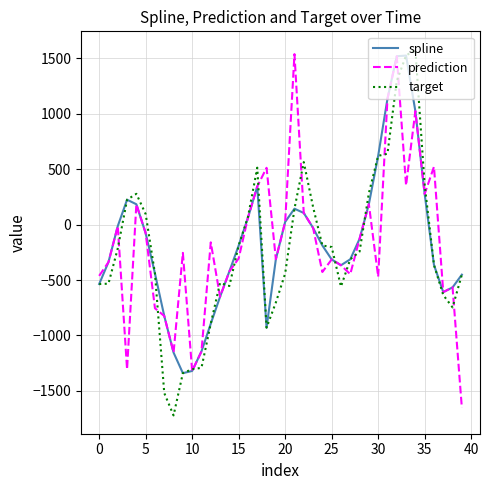

True or false: spline has more than 0 interior local peaks.

True